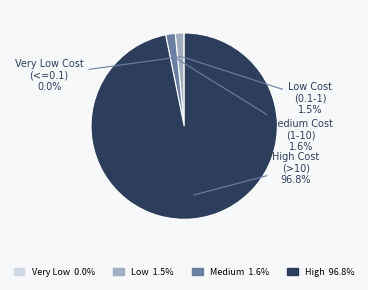

To the nearest percent, what is the average slice percentage?

25%